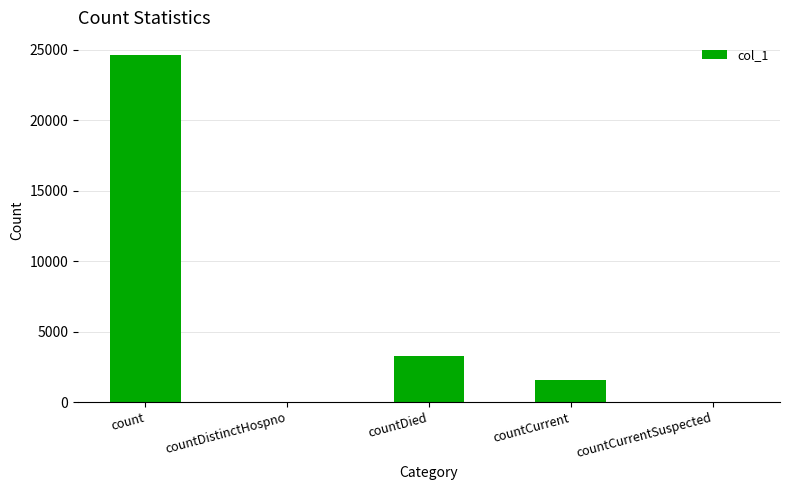

Count the number of categories in the chart.

5